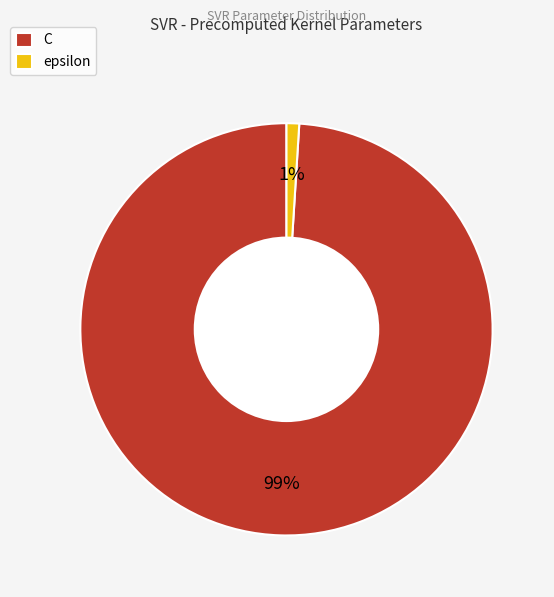

To the nearest percent, what is the difference between the C and epsilon slice percentages?

98%